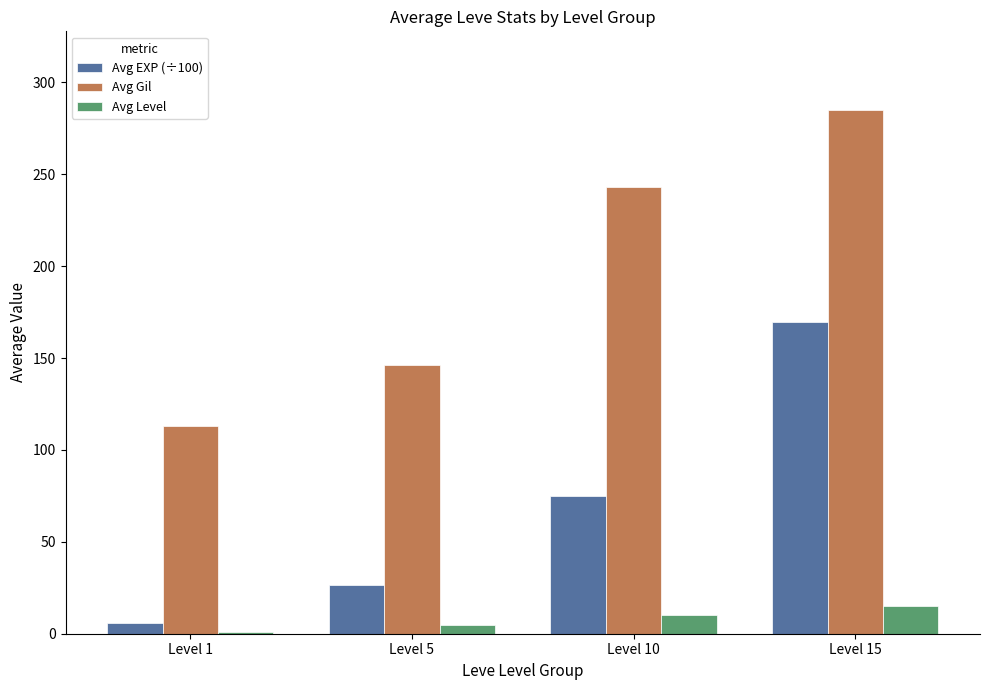

Which series has the largest total across all categories?

Avg Gil